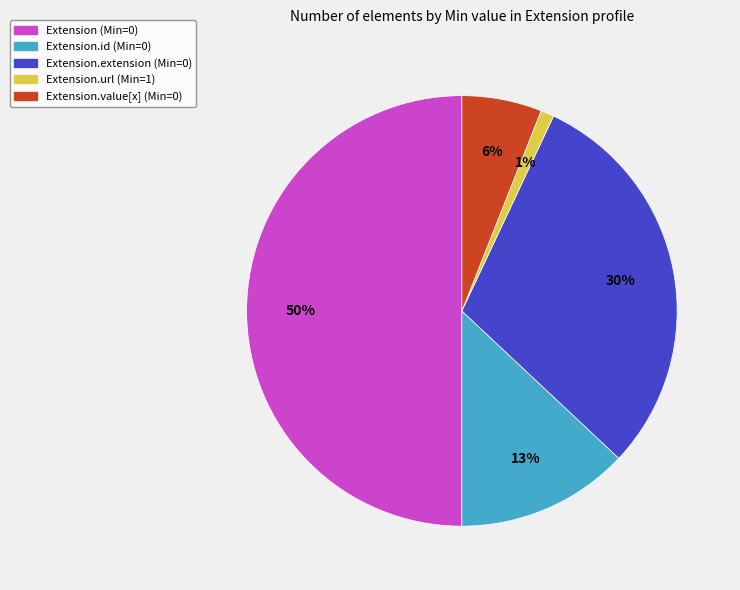

To the nearest percent, what is the difference between the largest and smallest slice percentages?

49%